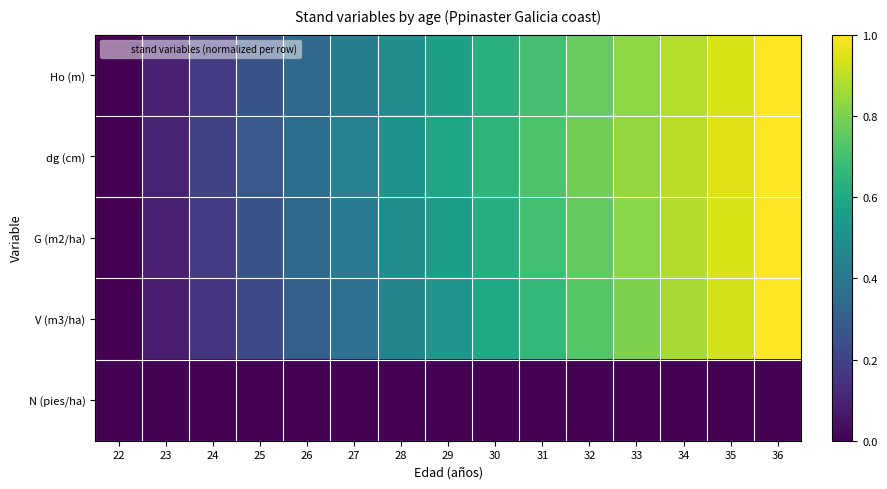

Reading left to right, what are all the values shown in this chart?

Ho (m): 22=0.0	23=0.1	24=0.2	25=0.3	26=0.3	27=0.4	28=0.5	29=0.6	30=0.6	31=0.7	32=0.8	33=0.8	34=0.9	35=0.9	36=1.0
dg (cm): 22=0.0	23=0.1	24=0.2	25=0.3	26=0.4	27=0.4	28=0.5	29=0.6	30=0.7	31=0.7	32=0.8	33=0.8	34=0.9	35=0.9	36=1.0
G (m2/ha): 22=0.0	23=0.1	24=0.2	25=0.3	26=0.3	27=0.4	28=0.5	29=0.6	30=0.6	31=0.7	32=0.8	33=0.8	34=0.9	35=0.9	36=1.0
V (m3/ha): 22=0.0	23=0.1	24=0.2	25=0.2	26=0.3	27=0.4	28=0.5	29=0.5	30=0.6	31=0.7	32=0.7	33=0.8	34=0.9	35=0.9	36=1.0
N (pies/ha): 22=0.0	23=0.0	24=0.0	25=0.0	26=0.0	27=0.0	28=0.0	29=0.0	30=0.0	31=0.0	32=0.0	33=0.0	34=0.0	35=0.0	36=0.0